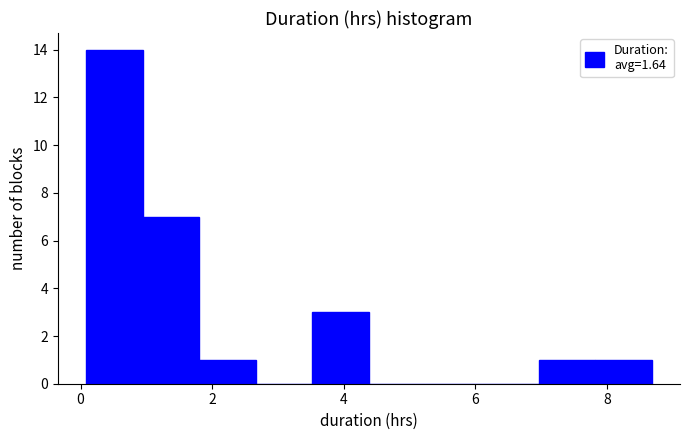

How tall is the bar that spans 7.0 to 7.8 on the x-axis? Neither the bar edges nor the heights are printed on the chart, so give them approximately, as read against the axes.

1